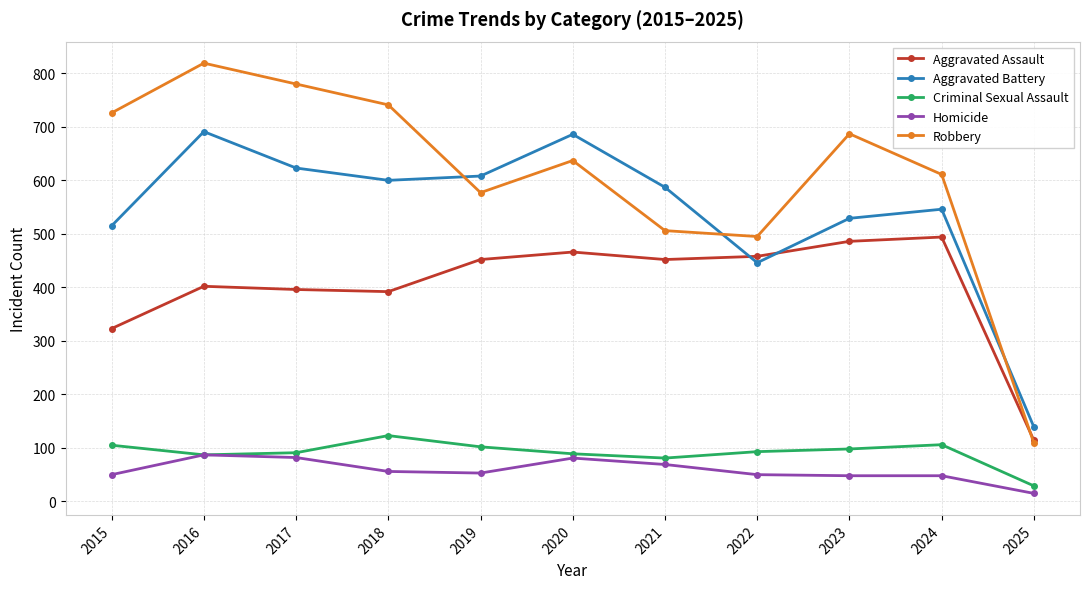

Which label corresponds to the smallest value in the chart?

2025